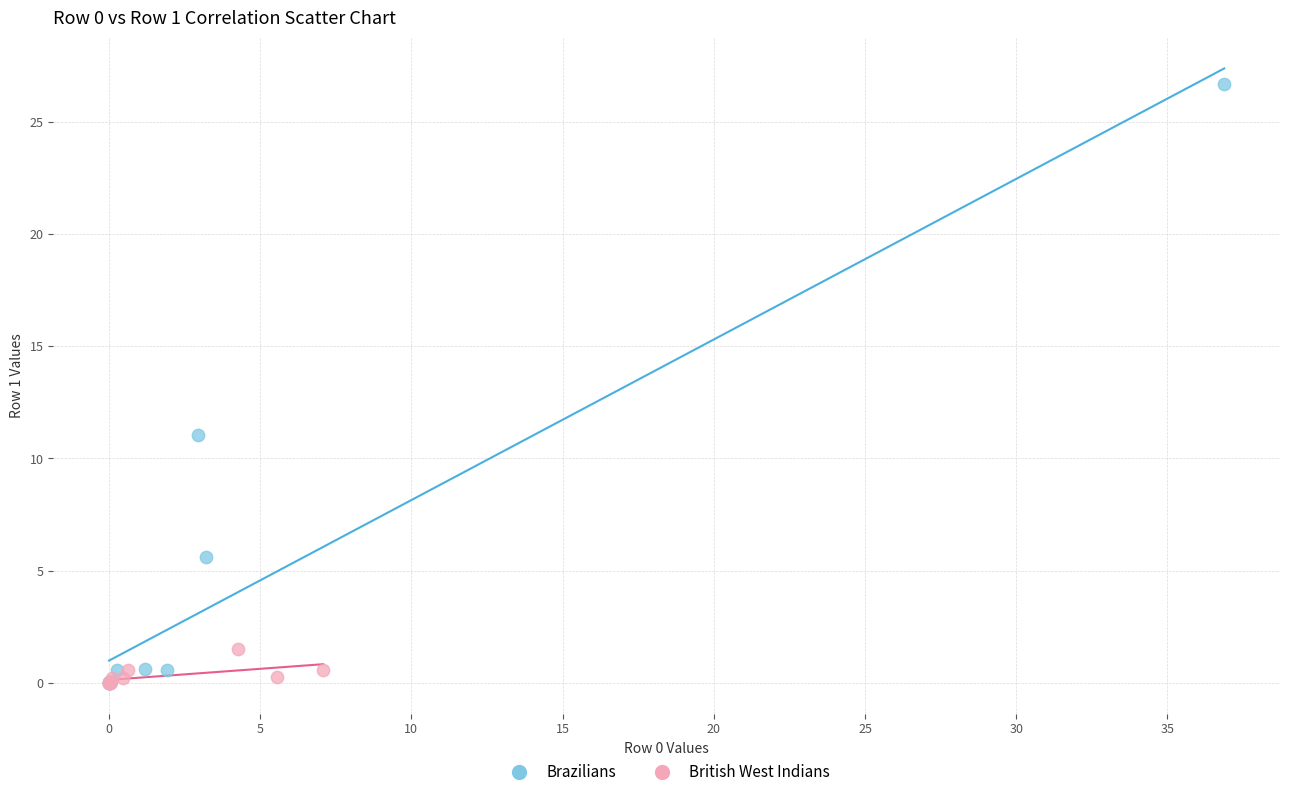

What are all the series names shown in the legend?

Brazilians, British West Indians